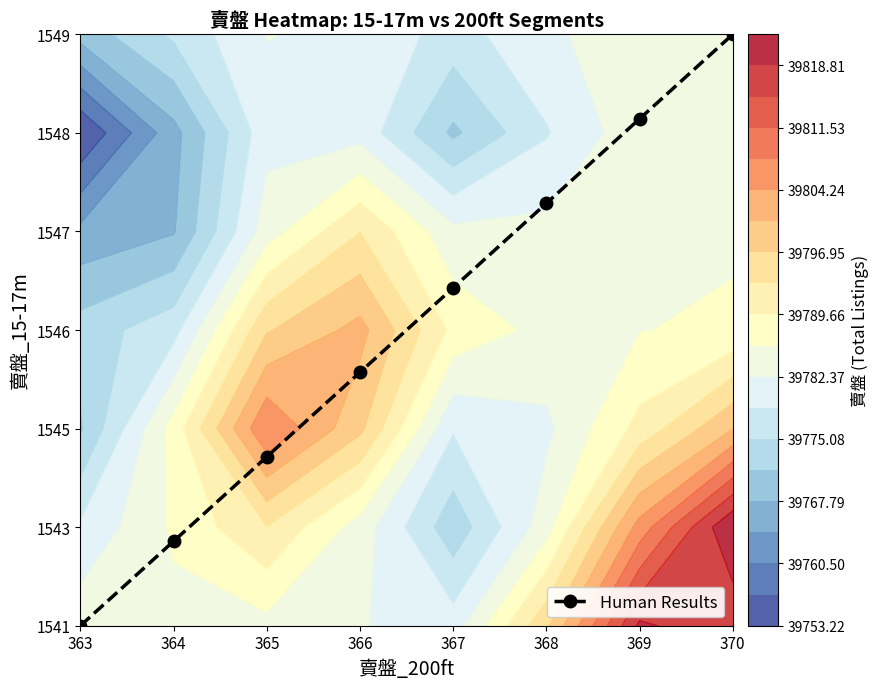

How many series are shown in this chart?

1